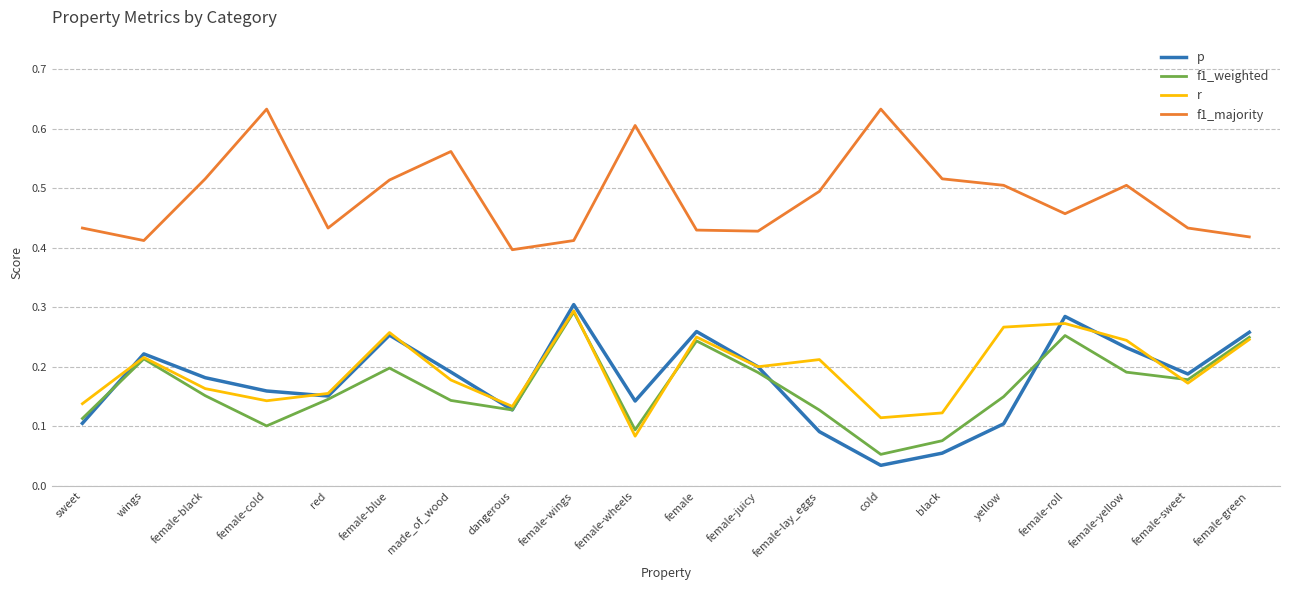

What position from the right is female-roll?

4